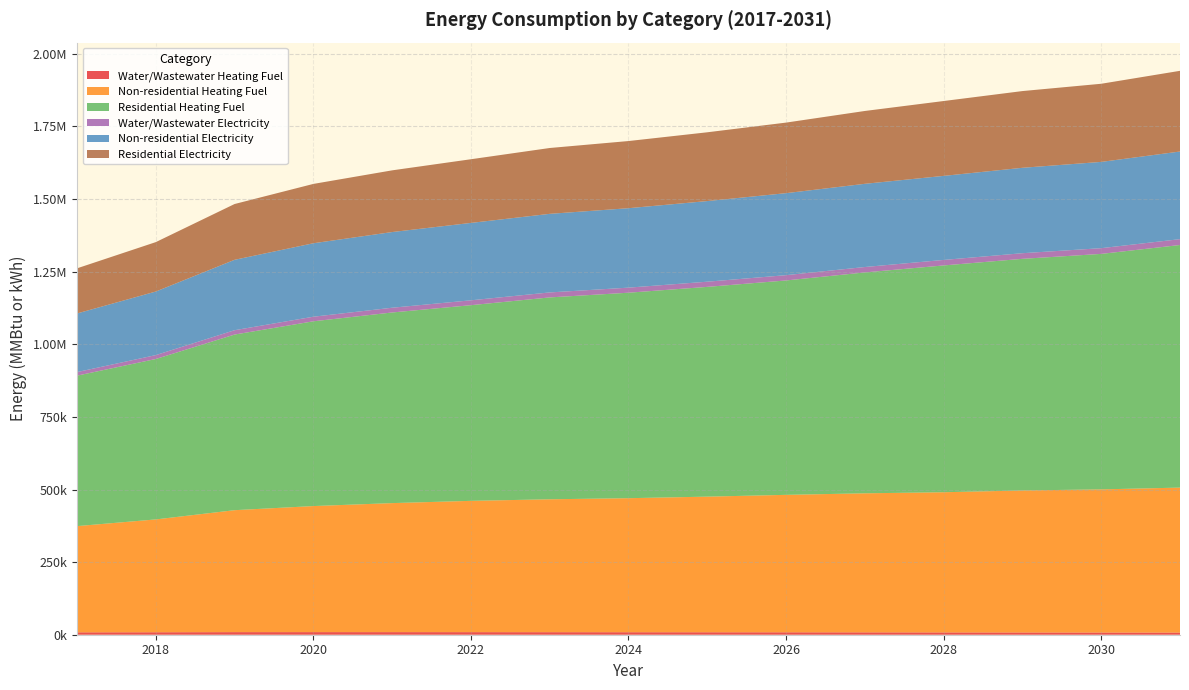

Reading right to left, extract all data points from this chart.

Water/Wastewater Heating Fuel: 7384.2	7550.7	7748.8	7903.3	8146.3	8331.6	8463.1	8591.3	8741.1	8857.6	8927.0	8954.2	8910.7	8491.1	8196.4
Non-residential Heating Fuel: 499186.8	492907.9	488983.5	482704.6	478780.3	473286.2	467007.3	461513.2	457588.9	452094.8	444246.2	434042.9	419915.3	388520.7	365759.5
Residential Heating Fuel: 835333.8	810807.0	797516.4	780895.6	760542.1	738199.2	722227.0	707509.1	695083.3	673702.4	656378.6	636189.5	604698.8	552339.9	518051.0
Water/Wastewater Electricity: 20120.2	19686.7	19372.8	18946.2	18612.8	18217.8	17804.0	17436.5	17148.1	16787.2	16316.5	15734.2	14966.4	13408.1	12278.1
Non-residential Electricity: 301766.6	297064.3	294125.3	289423.0	286484.1	282369.6	277667.3	273552.8	270613.8	266499.3	260621.4	252980.2	242400.0	218888.5	201842.6
Residential Electricity: 277834.5	269021.4	264140.2	257733.1	250792.0	242928.2	236787.2	231214.1	226687.8	219218.8	212416.9	204279.8	192077.7	170143.4	155370.3